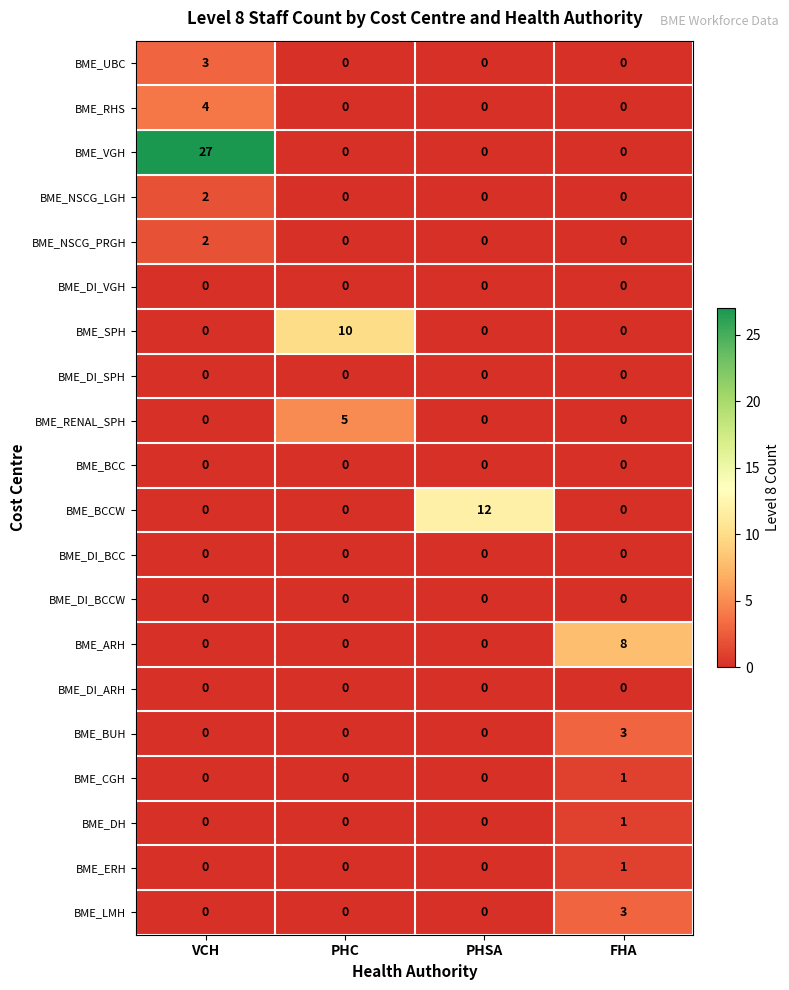

Which series has the largest total across all categories?

BME_VGH